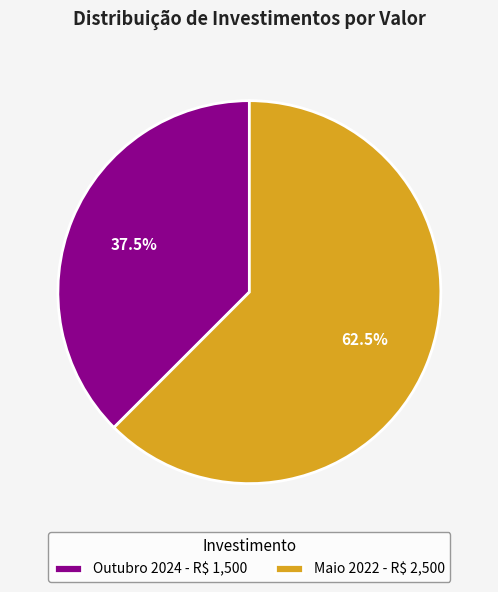

Approximately how many times larger is the value at Maio 2022 compared to Outubro 2024?

1.7